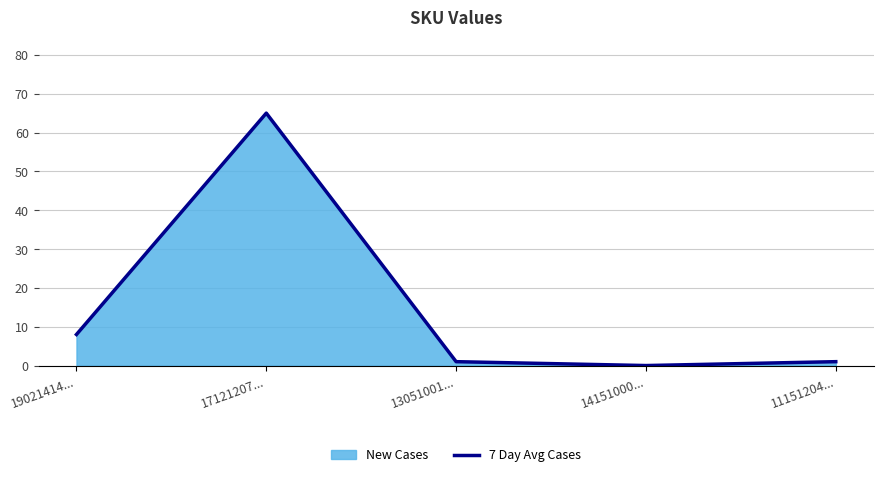

How many data points are above 1?

2